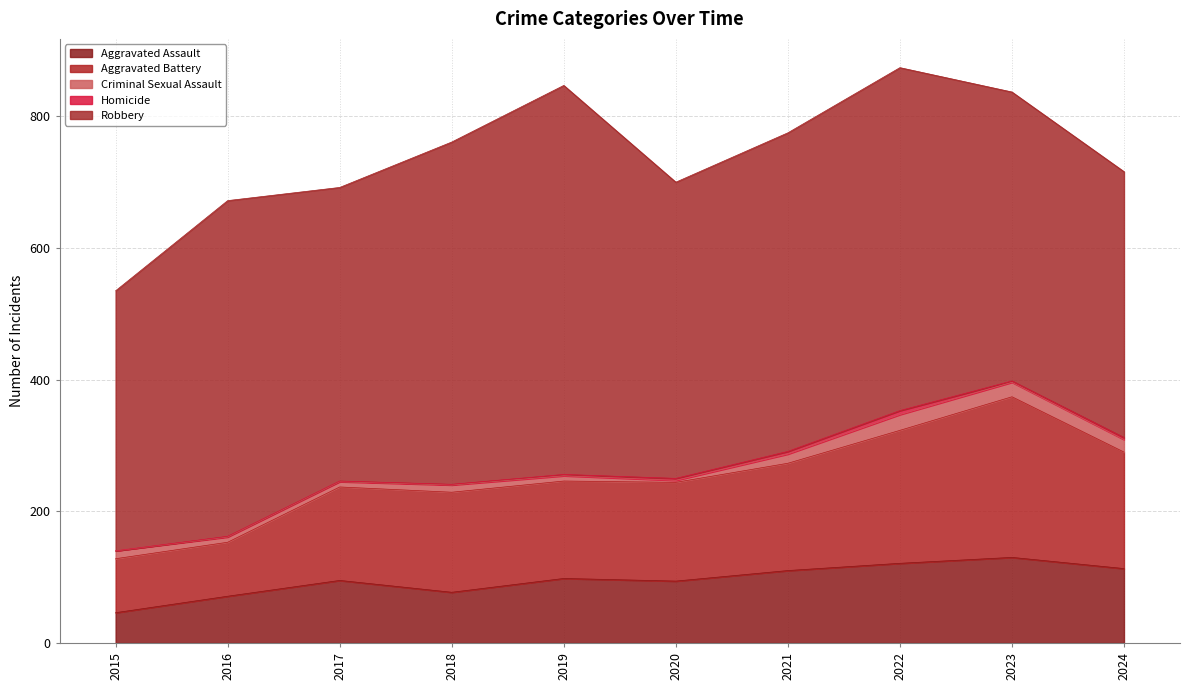

What is the sum of the Robbery values at 2020 and 2015?

845